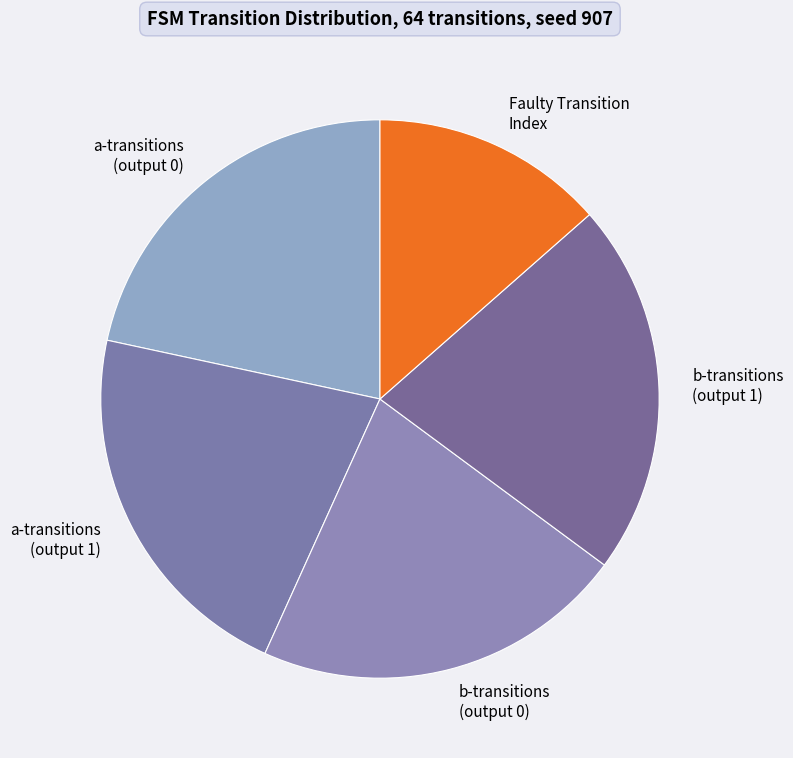

Count the number of slices in the pie.

5